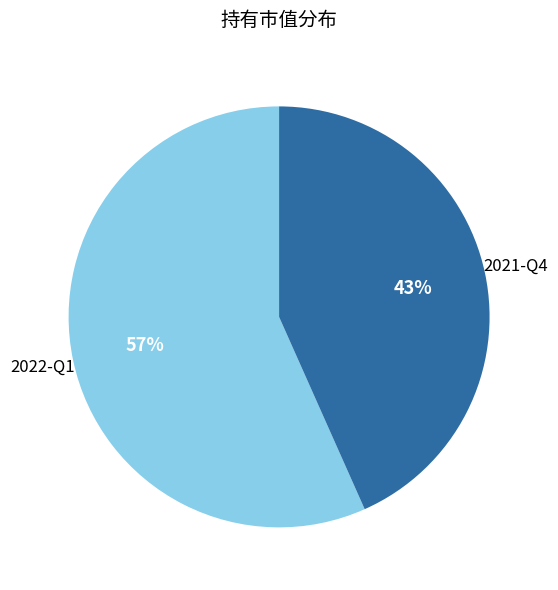

Is there a majority slice in this chart?

Yes